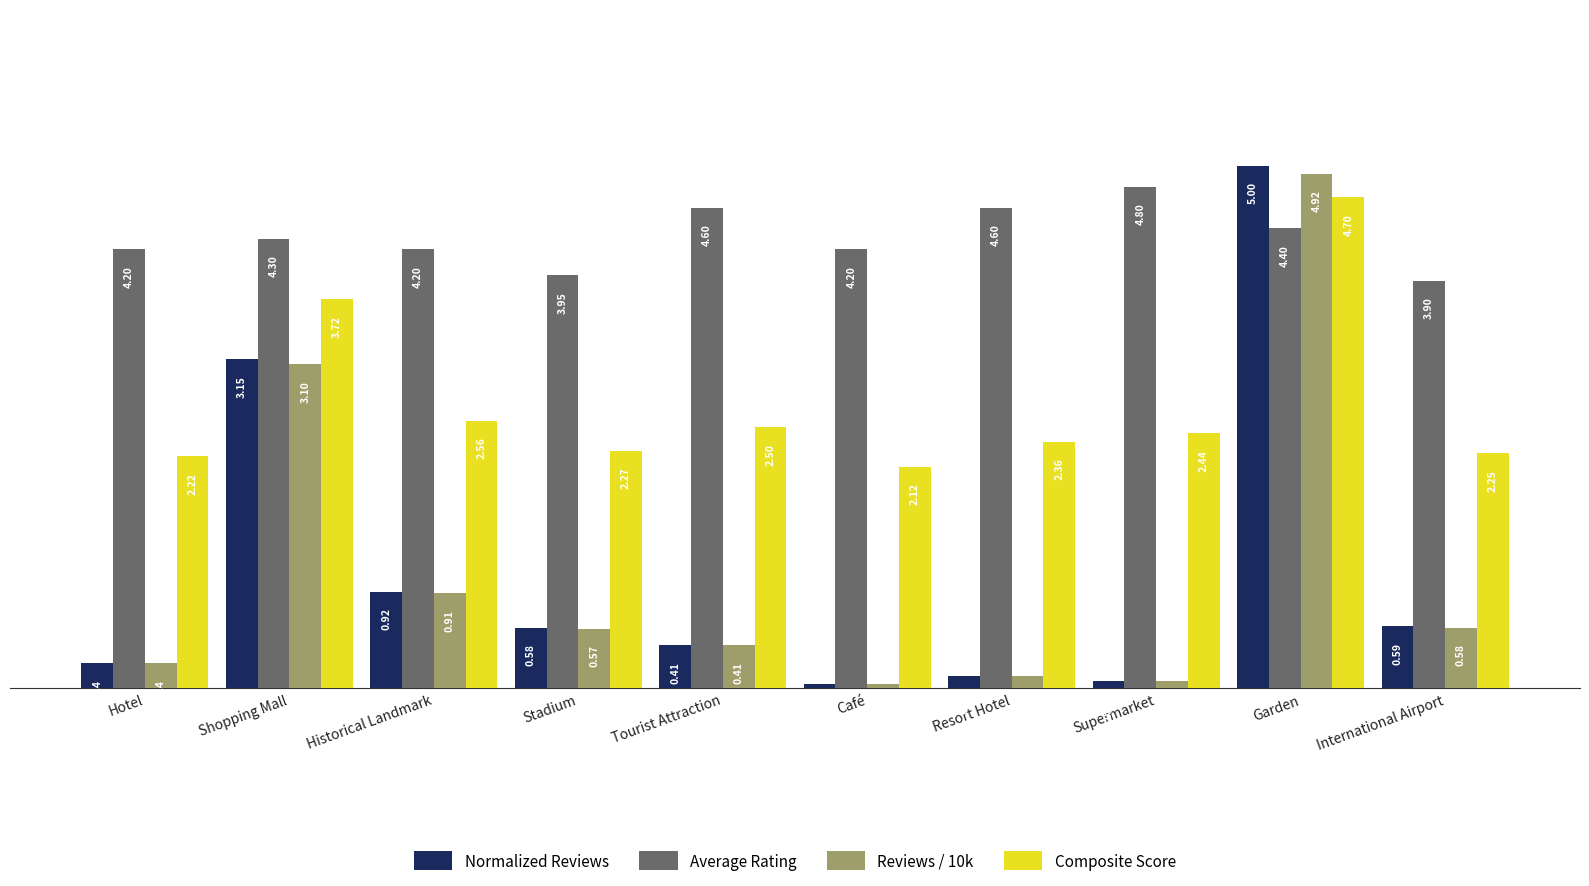

At which label does Normalized Reviews reach its peak?

Garden